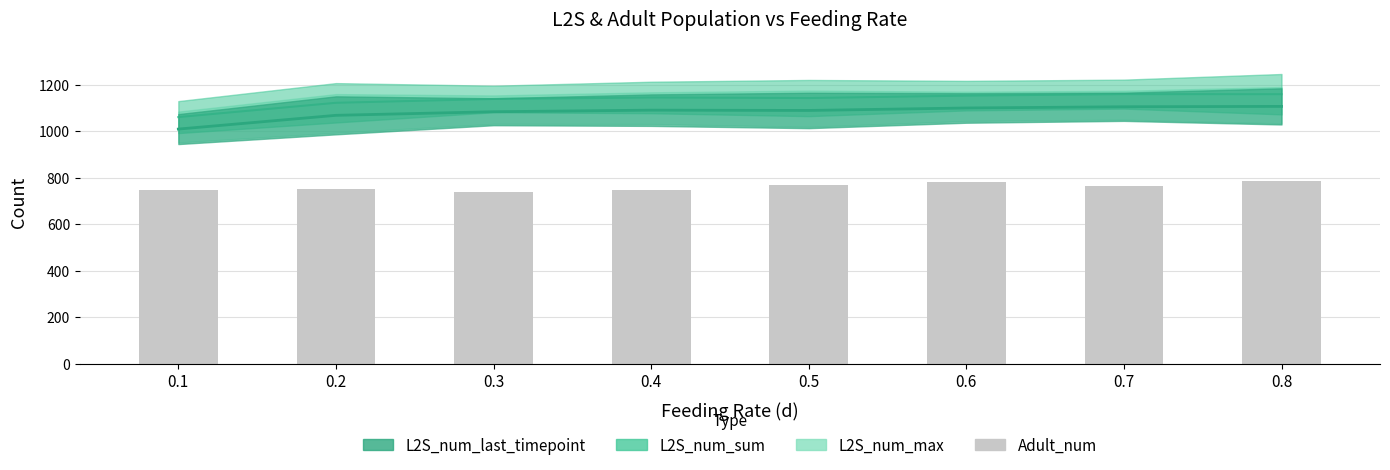

Which has a higher value, 0.7 or 0.2?

0.7